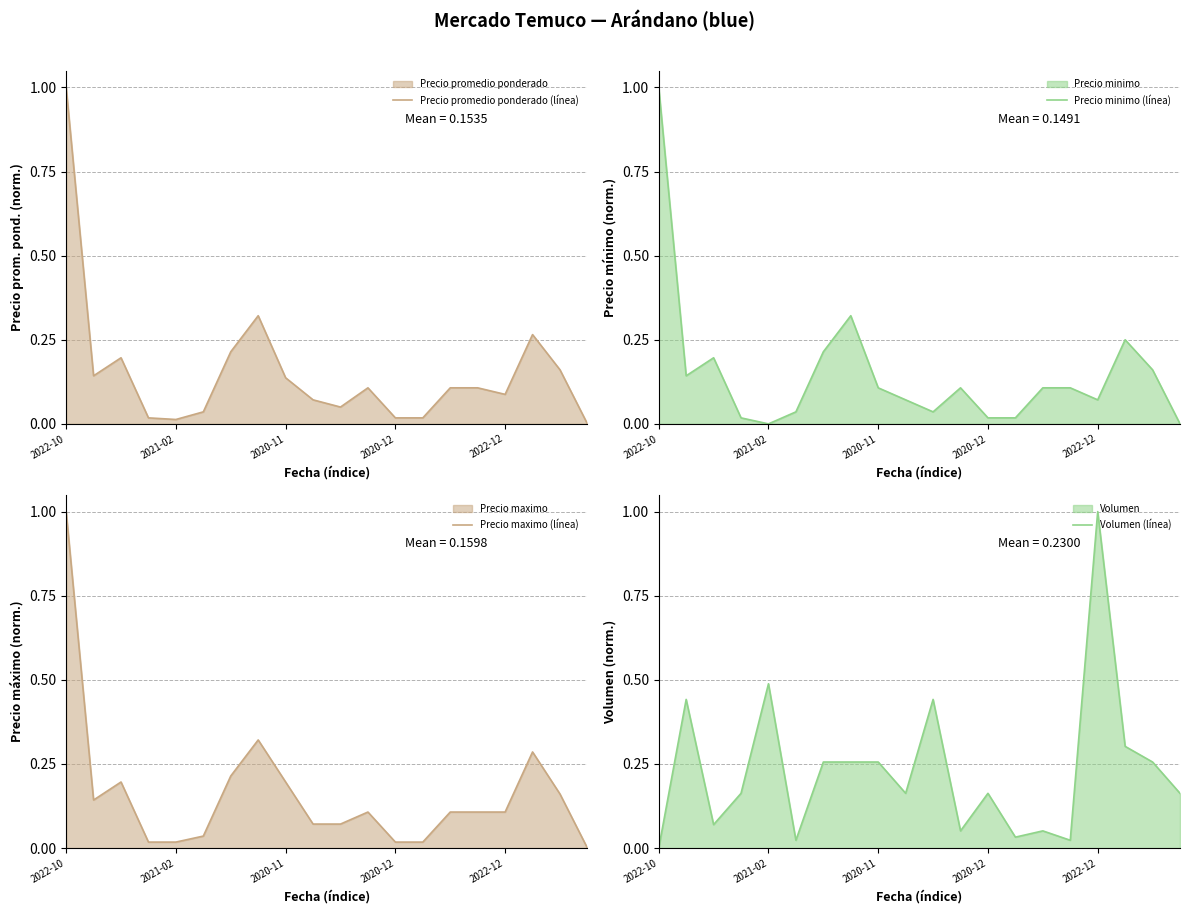

What are all the series names shown in the legend?

Precio promedio ponderado (línea), Precio minimo (línea), Precio maximo (línea), Volumen (línea)